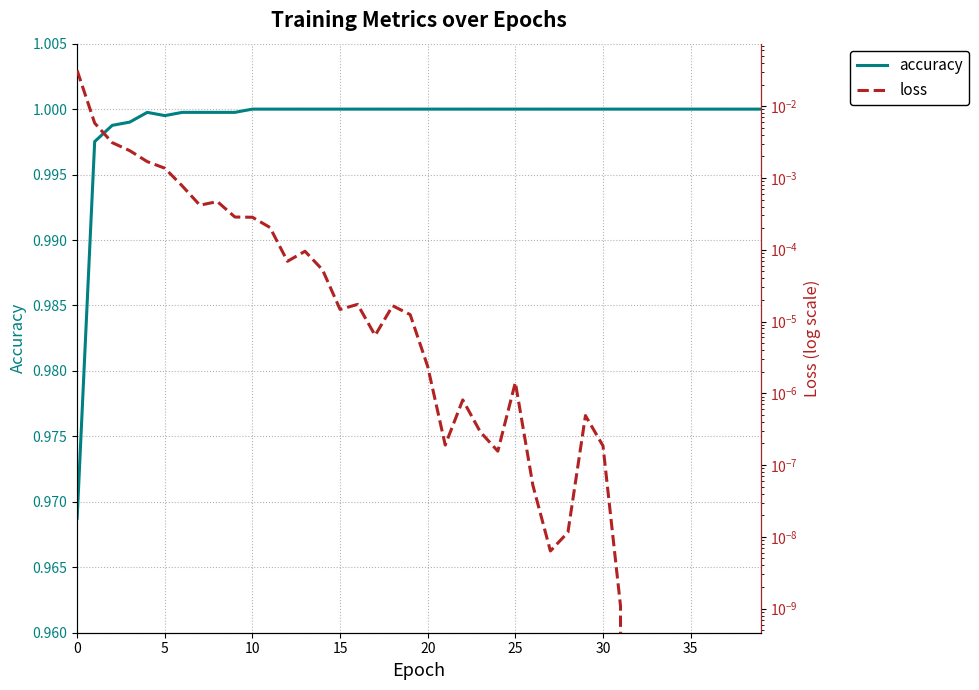

What is the greatest value displayed?

1.0